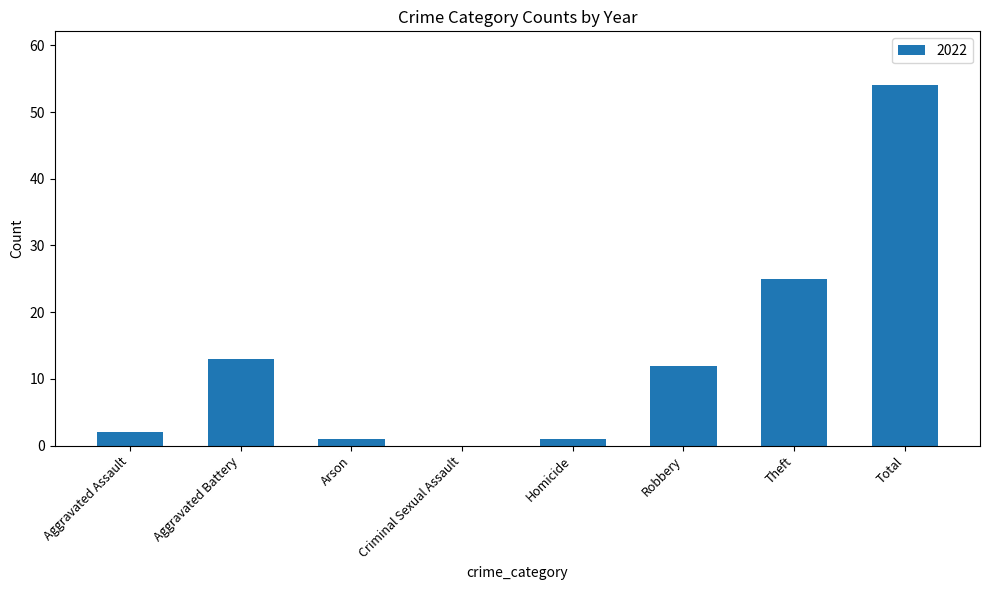

Count the number of data series in this chart.

1